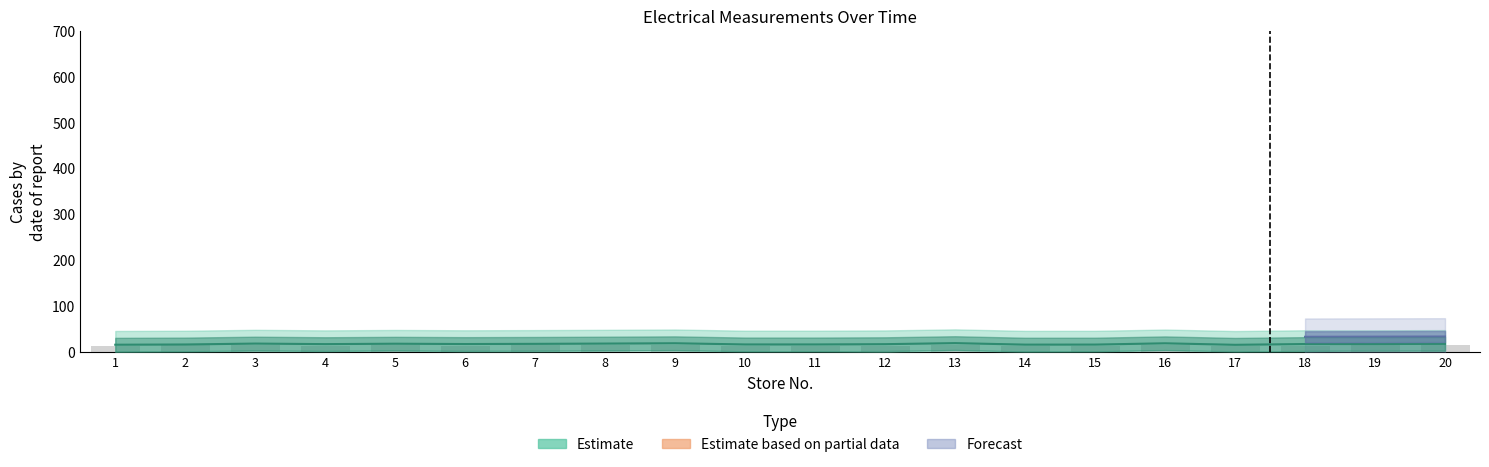

What is the greatest value displayed?

18.6